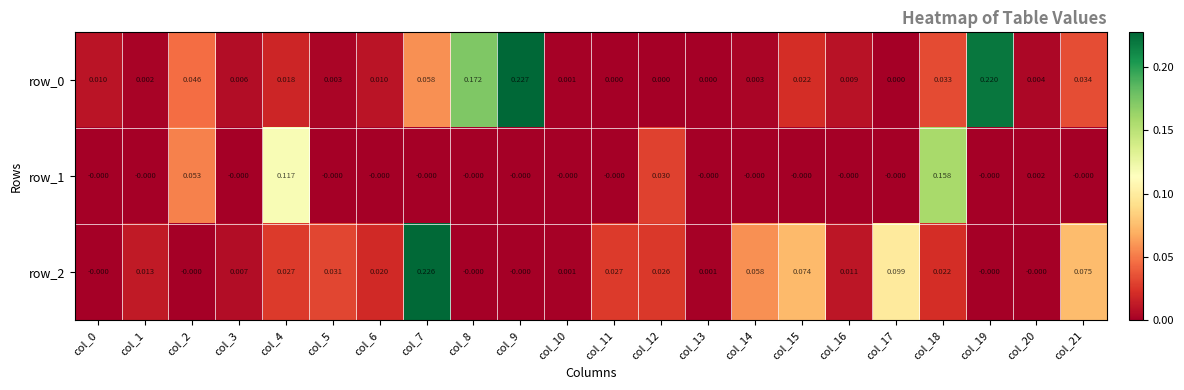

Is the value of row_2 at col_10 greater than the value of row_1 at col_4?

No